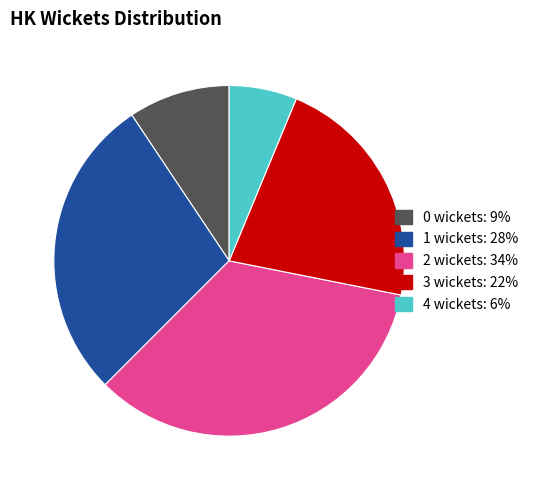

Is there any slice that represents more than half of the pie?

No